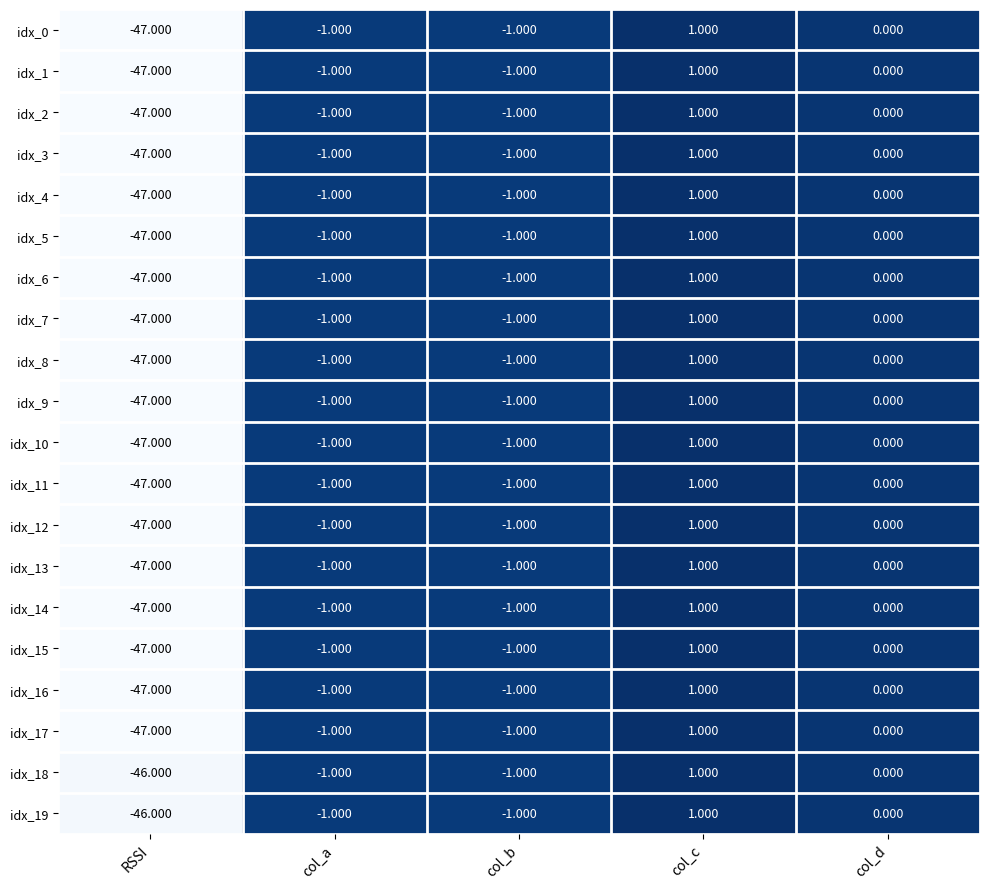

Is the value of idx_4 at col_d greater than the value of idx_7 at col_c?

No